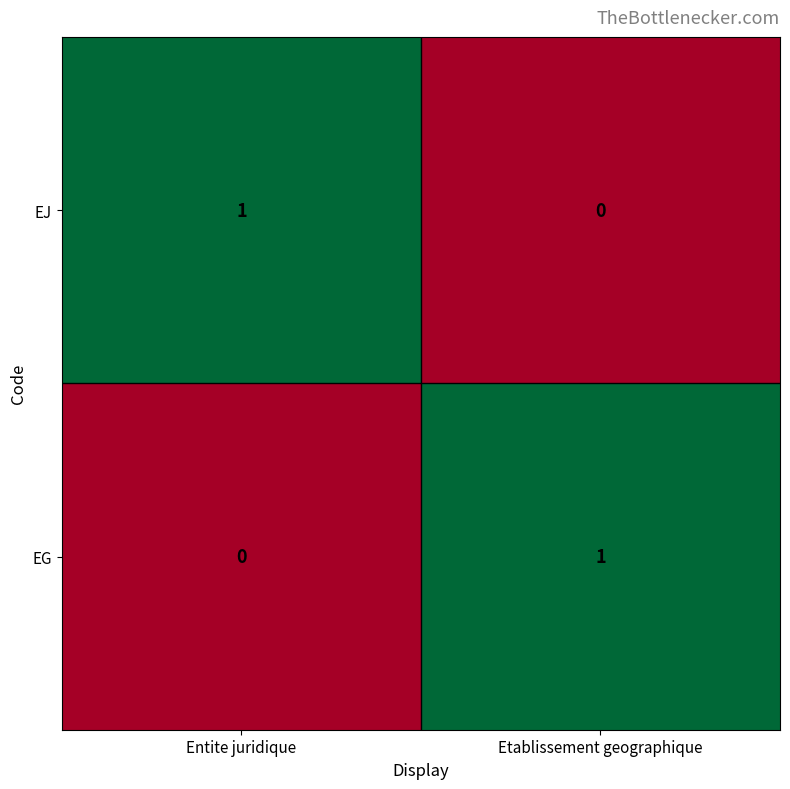

How many categories are shown in the chart?

2